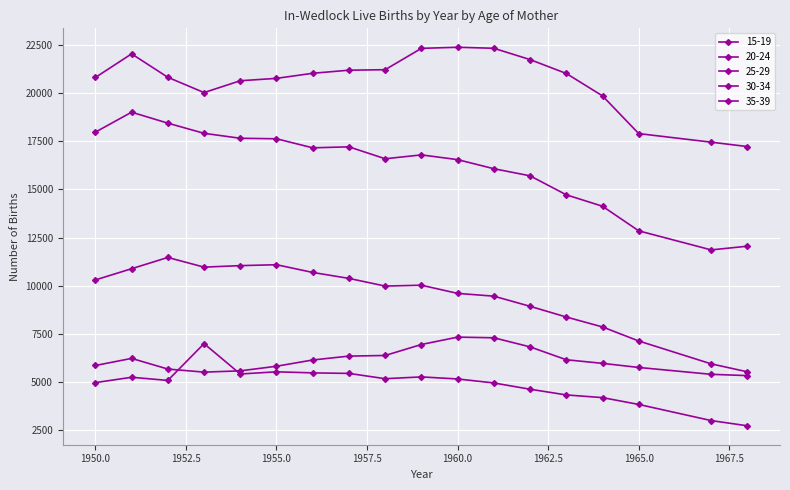

Is it true that 30-34 equals 11045 at 1954?

True